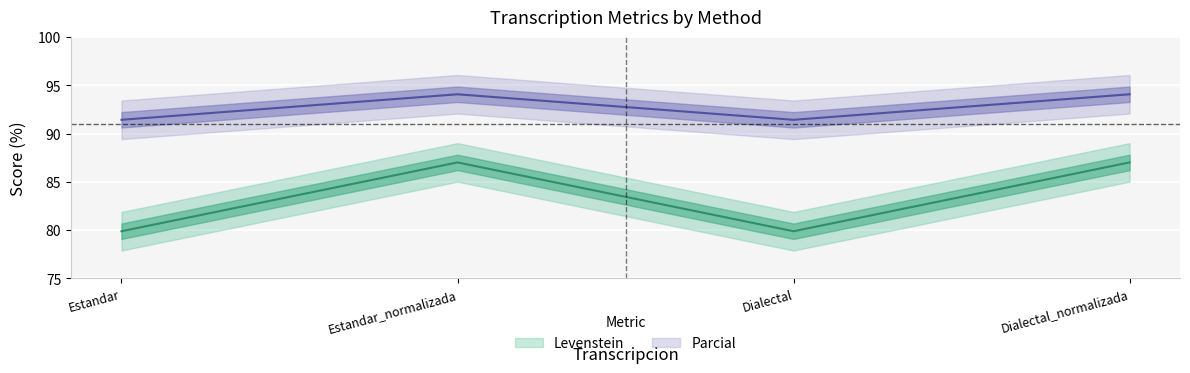

Rank the categories by Levenstein value from highest to lowest.

Estandar_normalizada, Dialectal_normalizada, Estandar, Dialectal